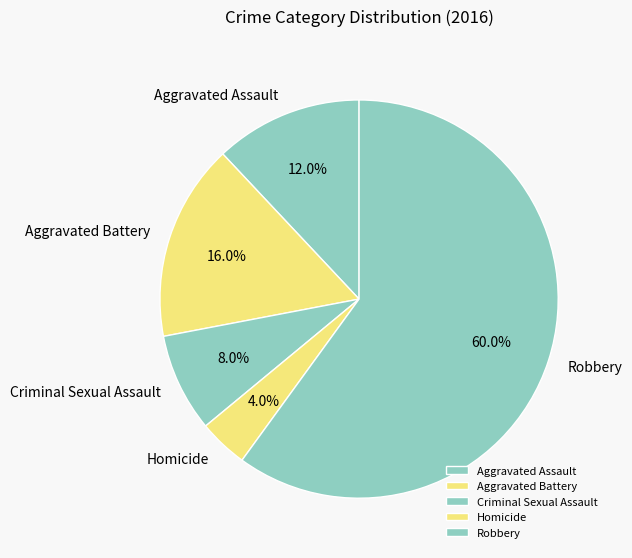

Which category has the smallest portion of the pie?

Homicide